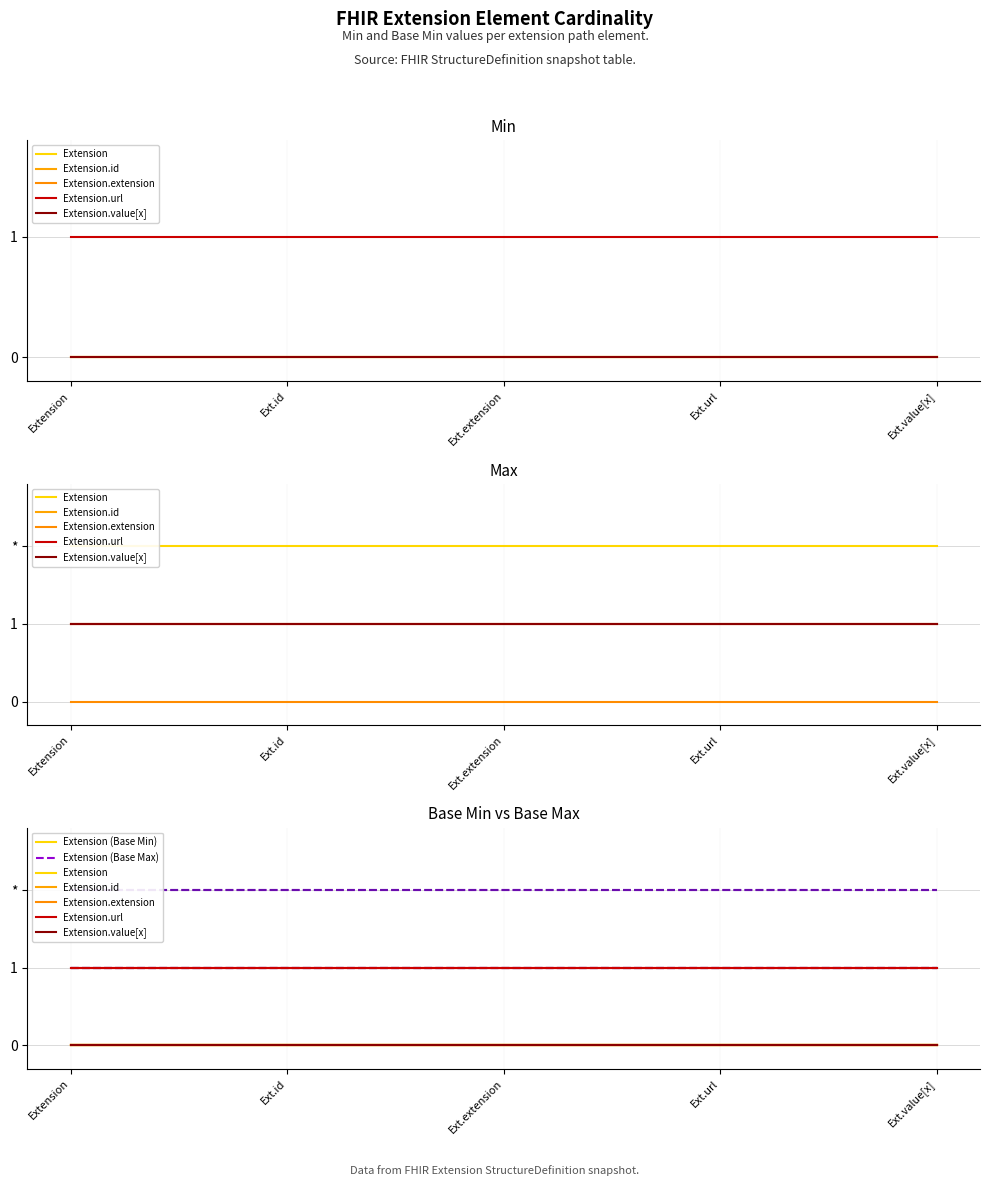

How many series are shown in this chart?

5